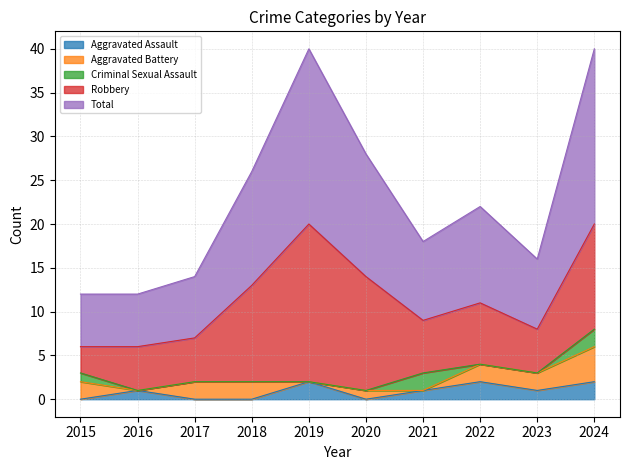

Rank the series by their maximum value, from highest to lowest.

Total, Robbery, Aggravated Battery, Aggravated Assault, Criminal Sexual Assault